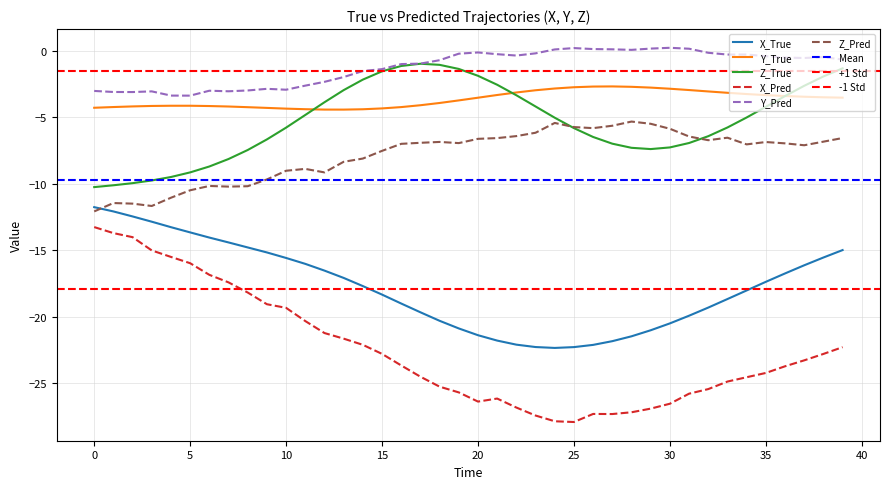

Reading right to left, list all the values displayed in this chart.

X_True: -15.0	-15.5	-16.1	-16.7	-17.4	-18.0	-18.7	-19.3	-19.9	-20.5	-21.0	-21.5	-21.8	-22.1	-22.3	-22.3	-22.3	-22.1	-21.8	-21.4	-20.9	-20.3	-19.7	-19.0	-18.3	-17.7	-17.1	-16.5	-16.0	-15.6	-15.2	-14.8	-14.4	-14.0	-13.7	-13.3	-12.8	-12.5	-12.1	-11.8
Y_True: -3.5	-3.5	-3.4	-3.4	-3.3	-3.2	-3.1	-3.0	-2.9	-2.8	-2.8	-2.7	-2.7	-2.7	-2.7	-2.8	-3.0	-3.1	-3.3	-3.5	-3.7	-3.9	-4.1	-4.2	-4.3	-4.4	-4.4	-4.4	-4.4	-4.3	-4.3	-4.2	-4.2	-4.1	-4.1	-4.1	-4.1	-4.2	-4.2	-4.3
Z_True: -1.3	-1.9	-2.6	-3.4	-4.2	-5.0	-5.8	-6.4	-6.9	-7.3	-7.4	-7.3	-7.0	-6.5	-5.8	-5.0	-4.2	-3.3	-2.5	-1.9	-1.4	-1.0	-1.0	-1.1	-1.5	-2.2	-2.9	-3.9	-4.8	-5.8	-6.7	-7.5	-8.1	-8.7	-9.1	-9.5	-9.7	-9.9	-10.1	-10.2
X_Pred: -22.3	-22.8	-23.3	-23.7	-24.2	-24.5	-24.9	-25.4	-25.8	-26.5	-26.9	-27.2	-27.3	-27.3	-27.9	-27.9	-27.4	-26.8	-26.2	-26.4	-25.7	-25.3	-24.5	-23.7	-22.8	-22.1	-21.6	-21.2	-20.3	-19.3	-19.1	-18.2	-17.4	-16.8	-16.0	-15.5	-15.0	-14.0	-13.7	-13.3
Y_Pred: -0.6	-0.5	-0.5	-0.5	-0.4	-0.3	-0.3	-0.1	0.2	0.2	0.2	0.1	0.1	0.1	0.2	0.1	-0.2	-0.3	-0.2	-0.1	-0.2	-0.7	-1.0	-1.0	-1.4	-1.5	-2.0	-2.3	-2.6	-2.9	-2.8	-3.0	-3.0	-3.0	-3.4	-3.4	-3.0	-3.1	-3.1	-3.0
Z_Pred: -6.6	-6.8	-7.1	-7.0	-6.9	-7.0	-6.5	-6.7	-6.4	-5.9	-5.5	-5.3	-5.6	-5.8	-5.7	-5.4	-6.2	-6.4	-6.6	-6.6	-6.9	-6.8	-6.9	-7.0	-7.5	-8.1	-8.3	-9.1	-8.9	-9.0	-9.7	-10.2	-10.2	-10.2	-10.5	-11.0	-11.7	-11.5	-11.4	-12.1